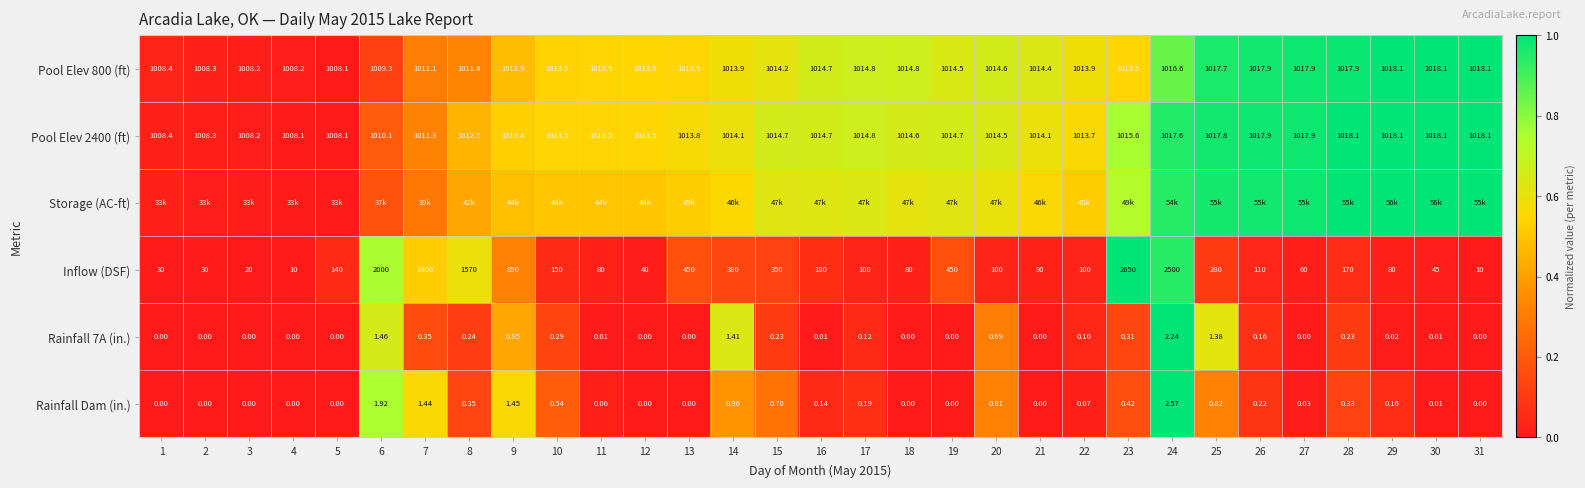

At which category is the sum across all series the highest?

24